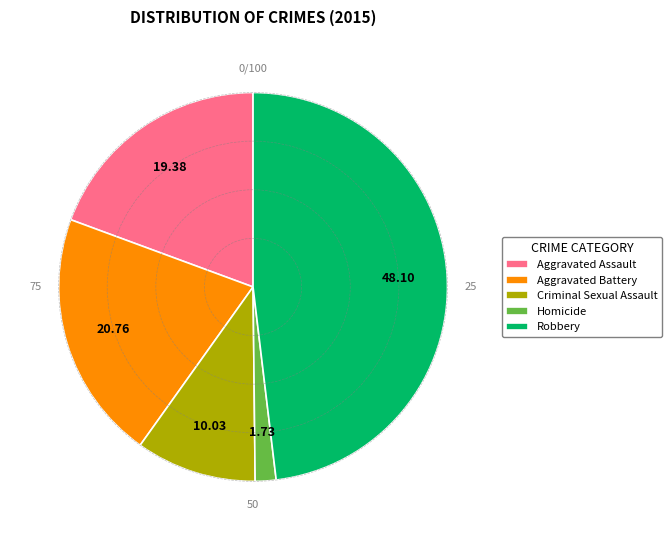

Approximately how many times larger is the value at Aggravated Battery compared to Homicide?

12.0